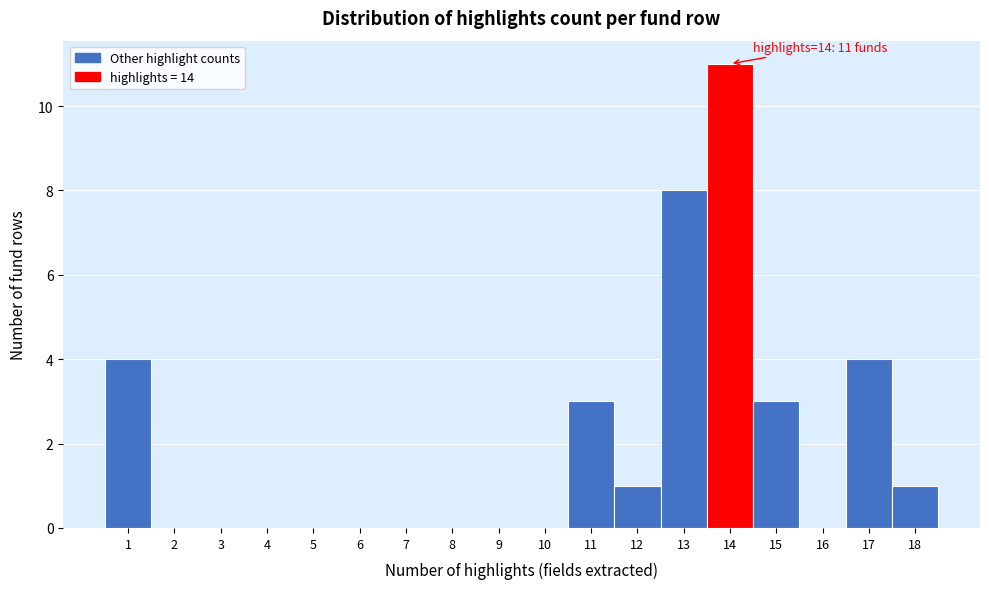

Which range on the x-axis has the tallest bar?

13.5 to 14.5